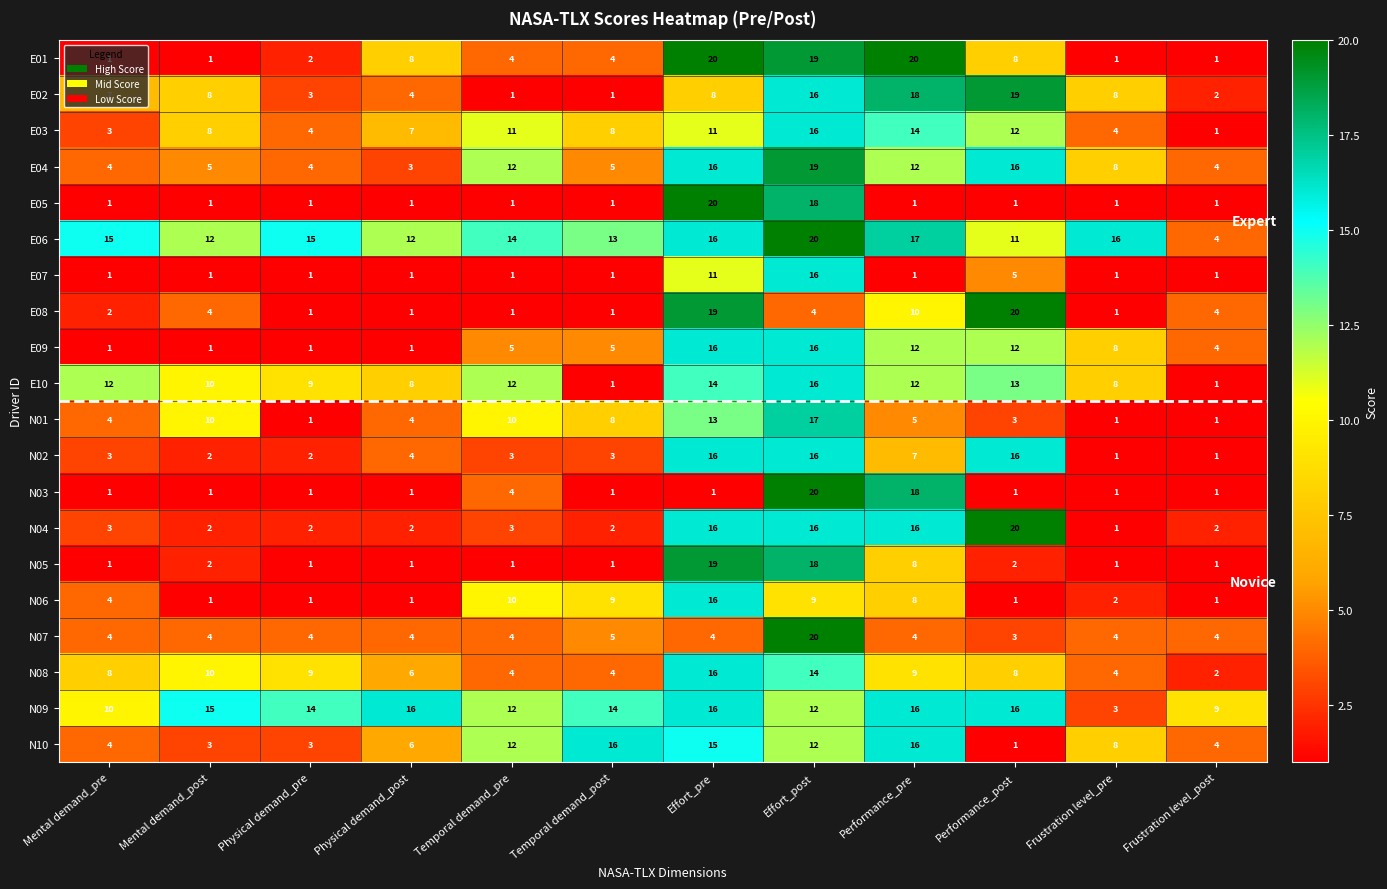

Which series has the largest total across all categories?

E06